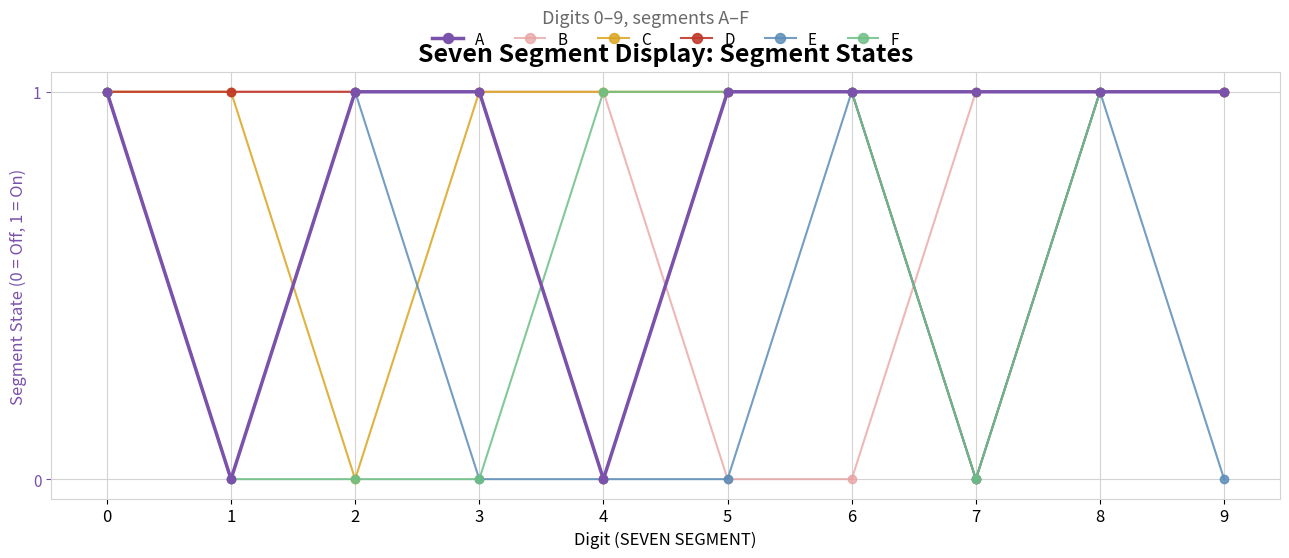

True or false: F and B cross at least once.

True